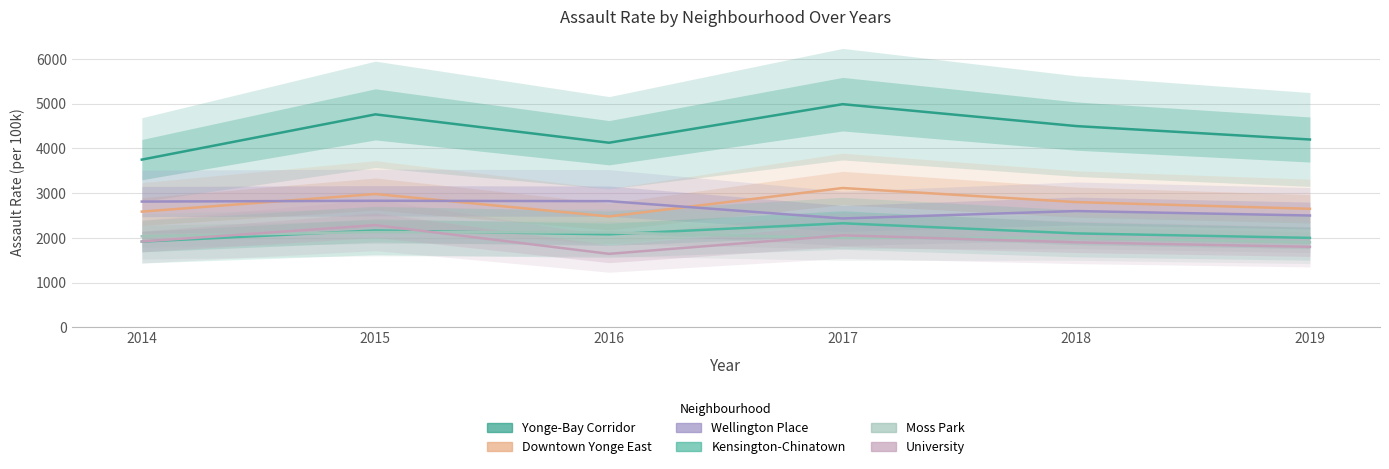

How many lines are shown in the chart?

6